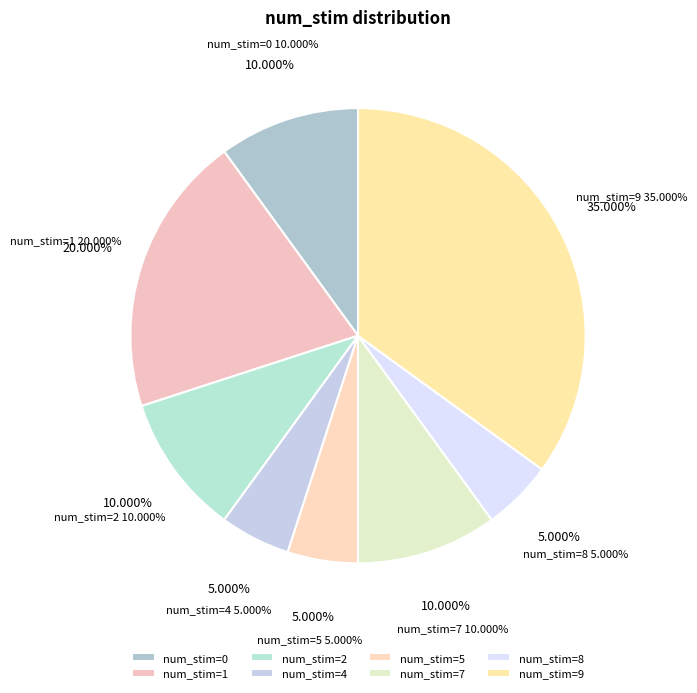

The 4 slice represents 5% of the pie. True or false?

True